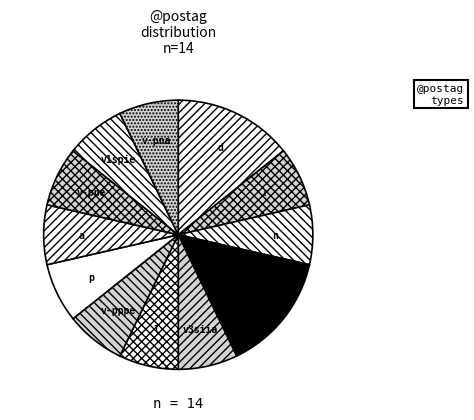

Is there any slice that represents more than half of the pie?

No